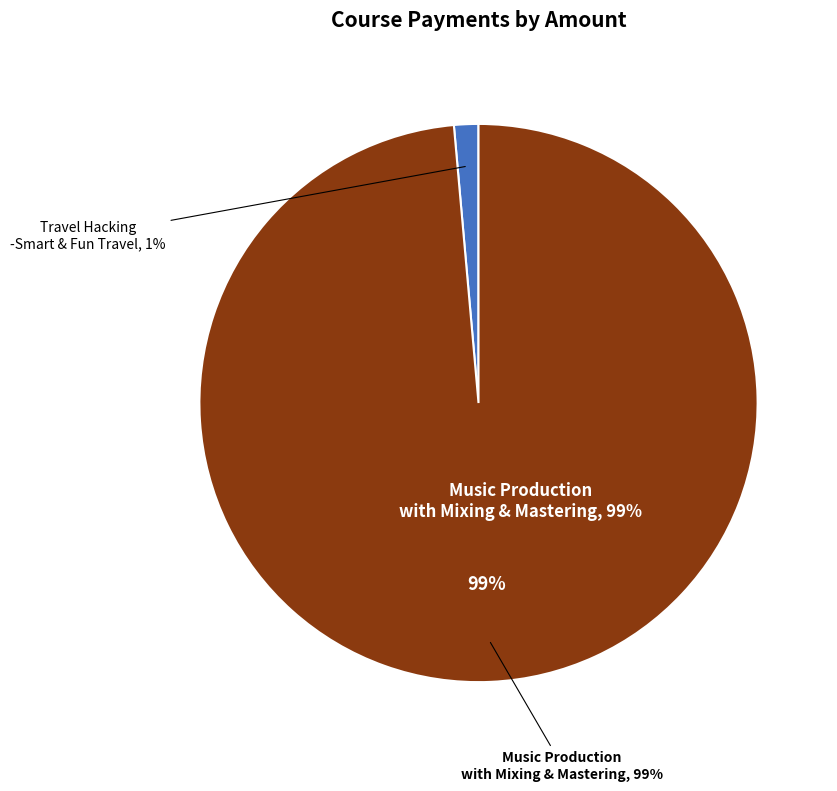

Which slice is the smallest?

Travel Hacking -Smart & Fun Travel